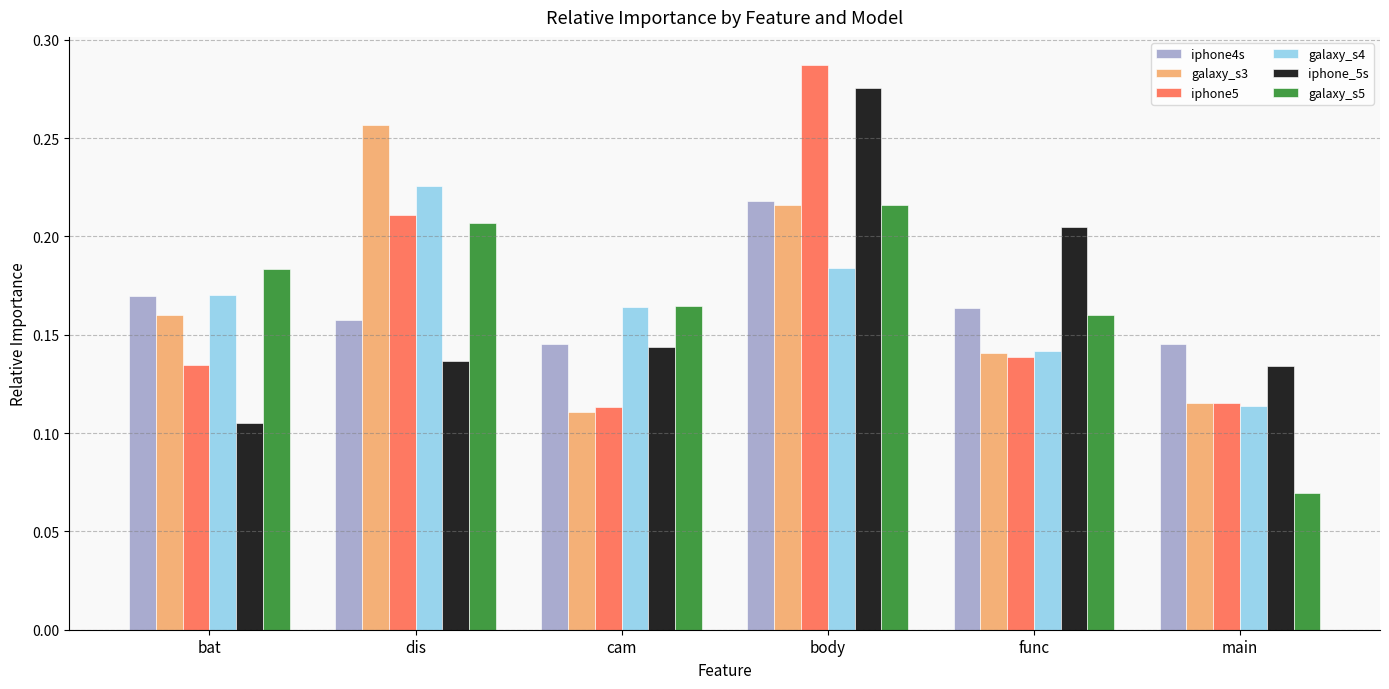

How many data points does each series have?

6